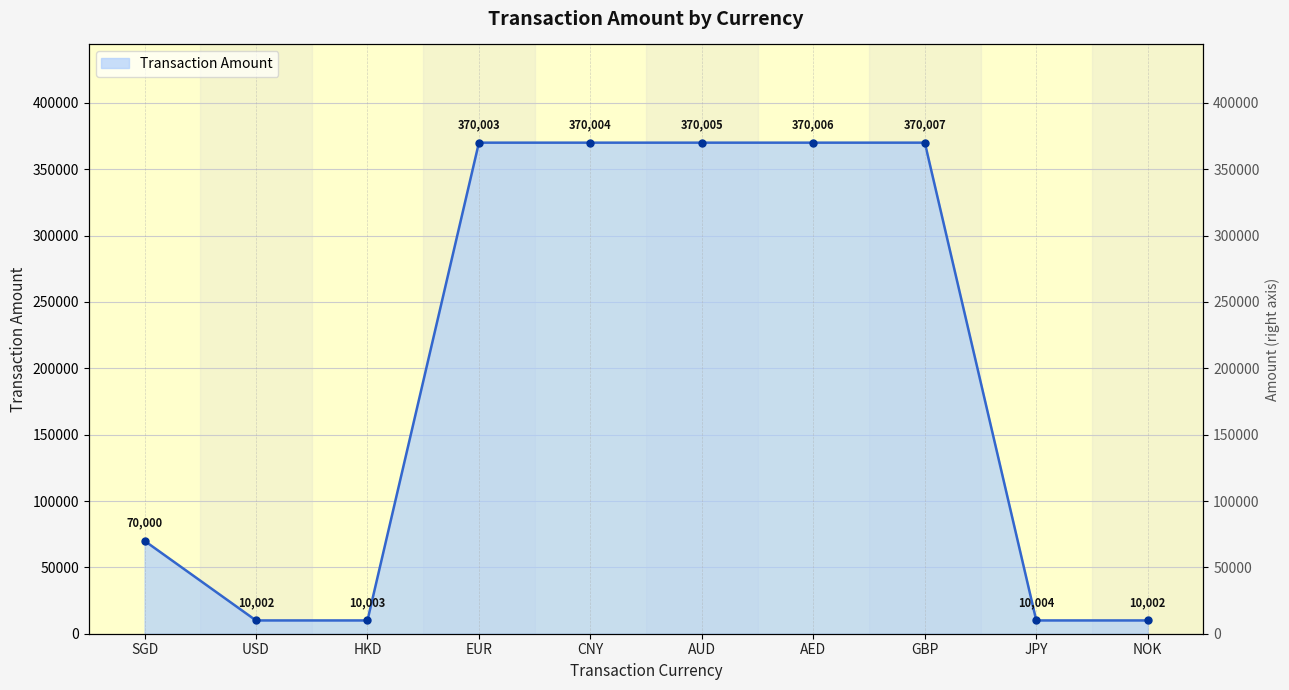

Where is the first local minimum?

USD